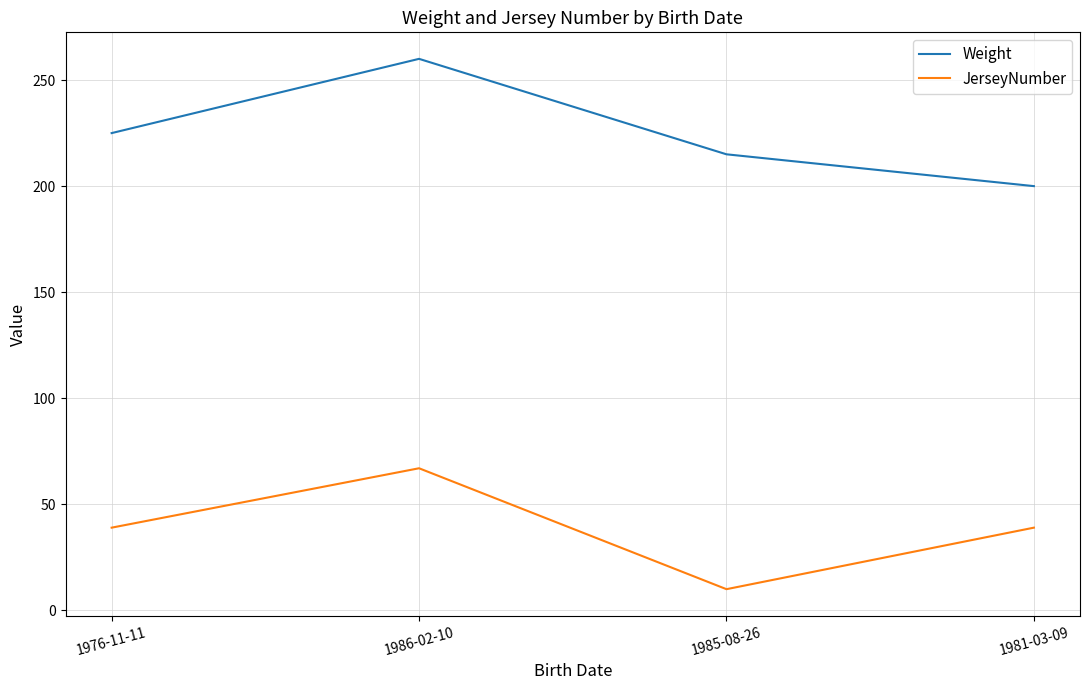

What is the minimum value shown in the chart?

10